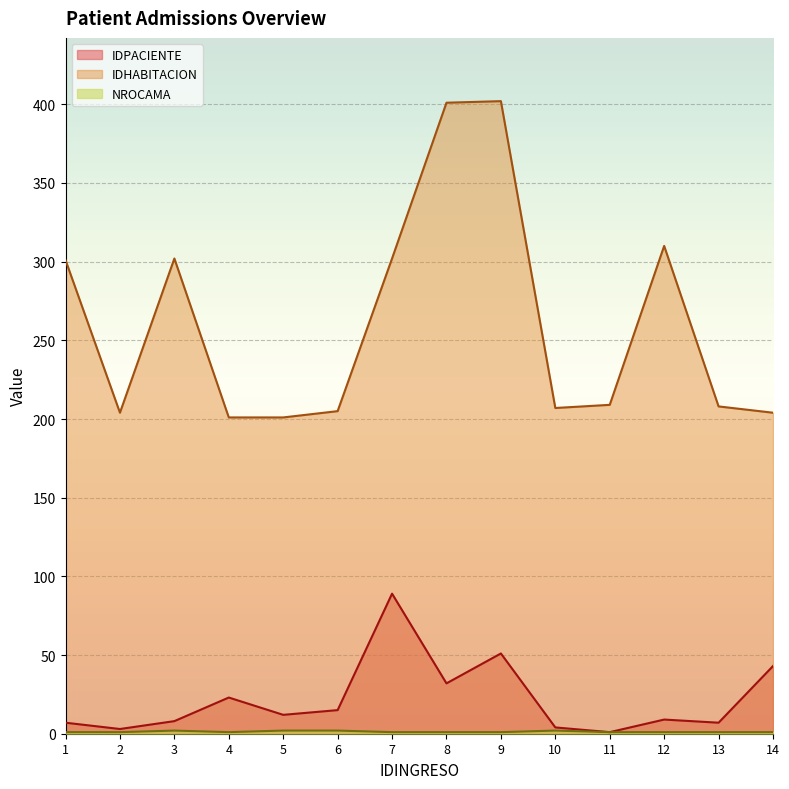

Reading left to right, transcribe all the data shown in this chart.

IDPACIENTE: 1=7	2=3	3=8	4=23	5=12	6=15	7=89	8=32	9=51	10=4	11=1	12=9	13=7	14=43
IDHABITACION: 1=301	2=204	3=302	4=201	5=201	6=205	7=302	8=401	9=402	10=207	11=209	12=310	13=208	14=204
NROCAMA: 1=1	2=1	3=2	4=1	5=2	6=2	7=1	8=1	9=1	10=2	11=1	12=1	13=1	14=1